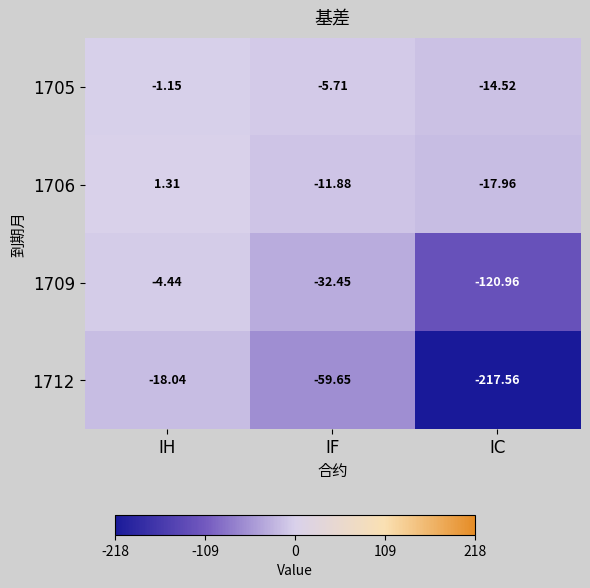

At which category is the sum across all series the highest?

IH